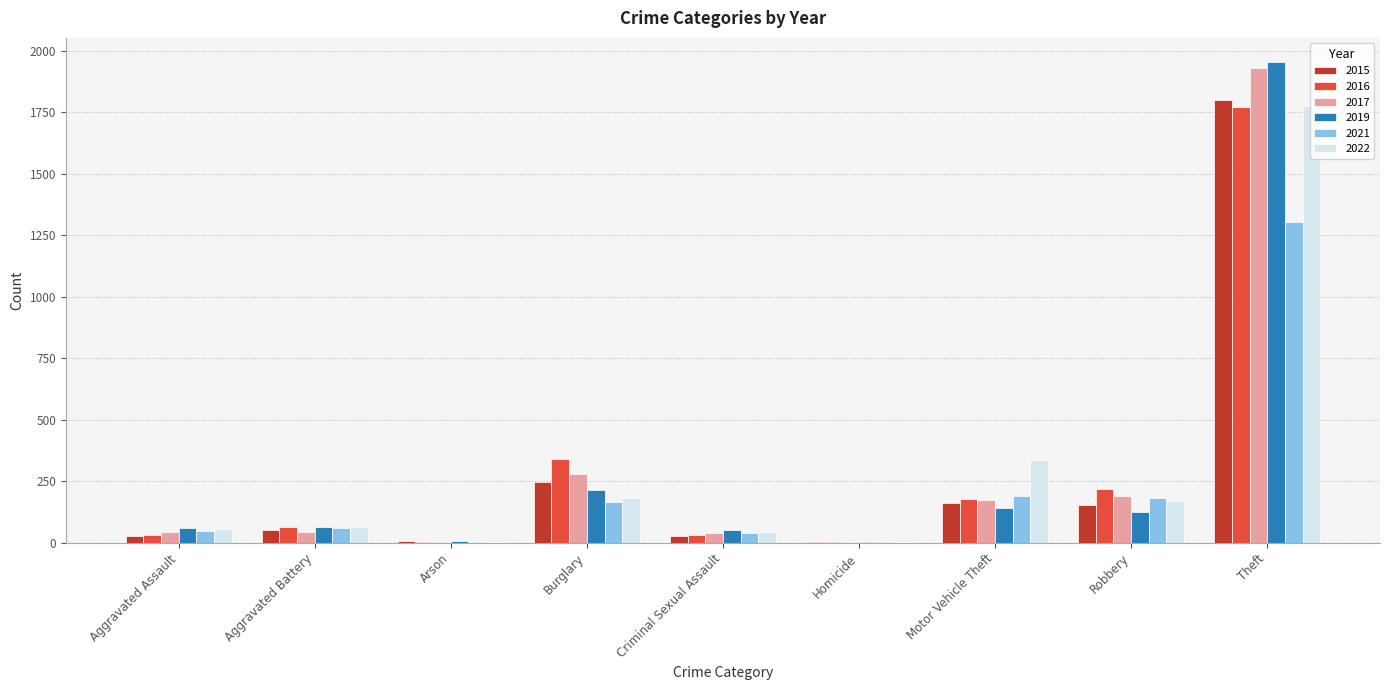

At which category does the chart reach its peak across all series?

Theft